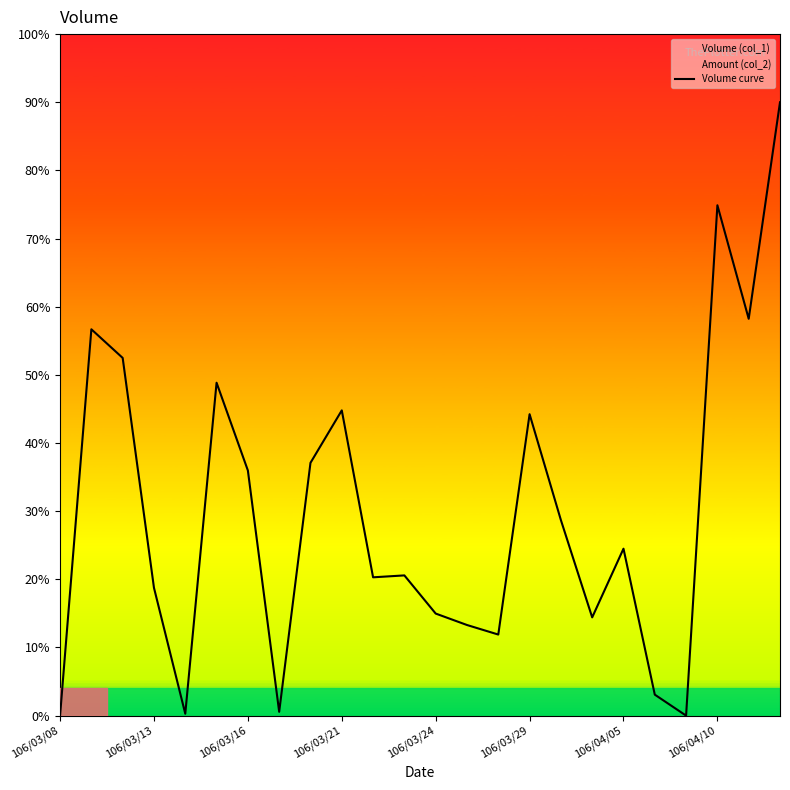

True or false: the data has more than 1 interior local peaks.

True